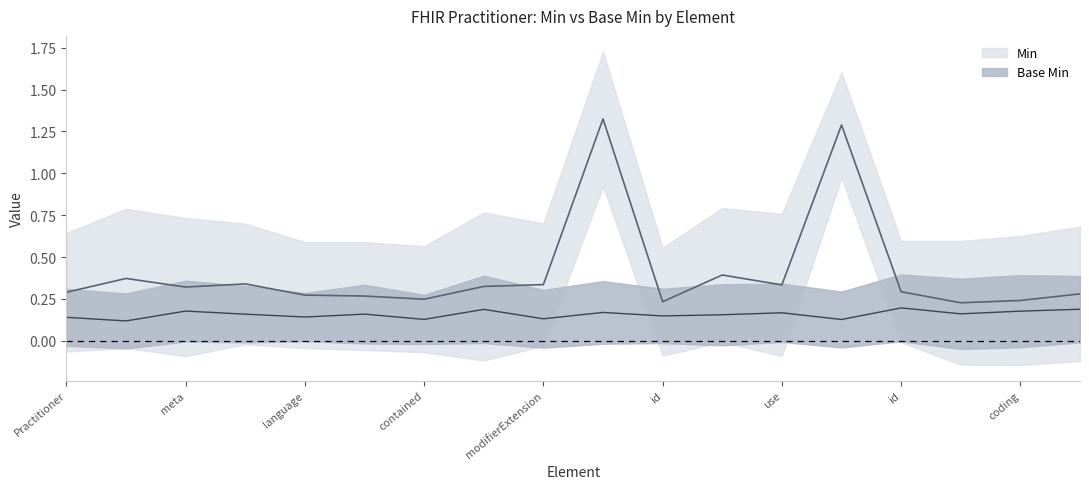

What is the difference between the maximum and minimum values?

1.1